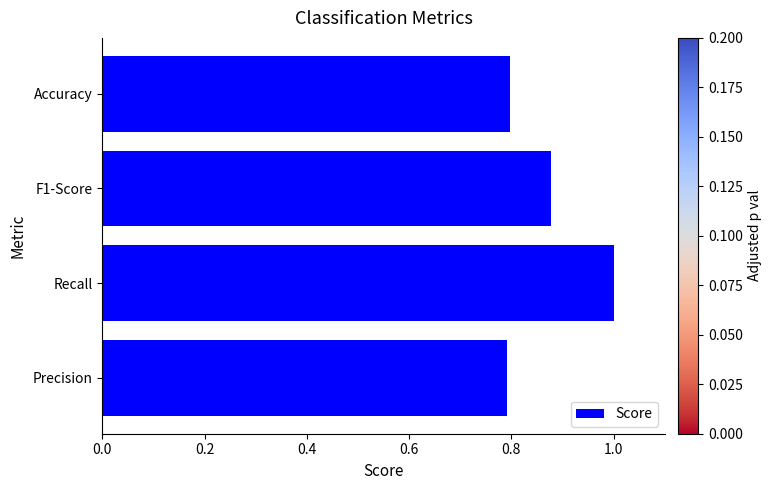

Which category has the highest value across all series?

Recall